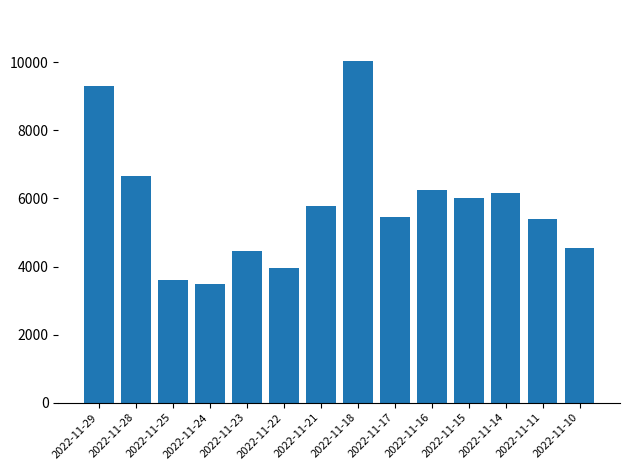

What is the change in value from 2022-11-28 to 2022-11-22?

-2699